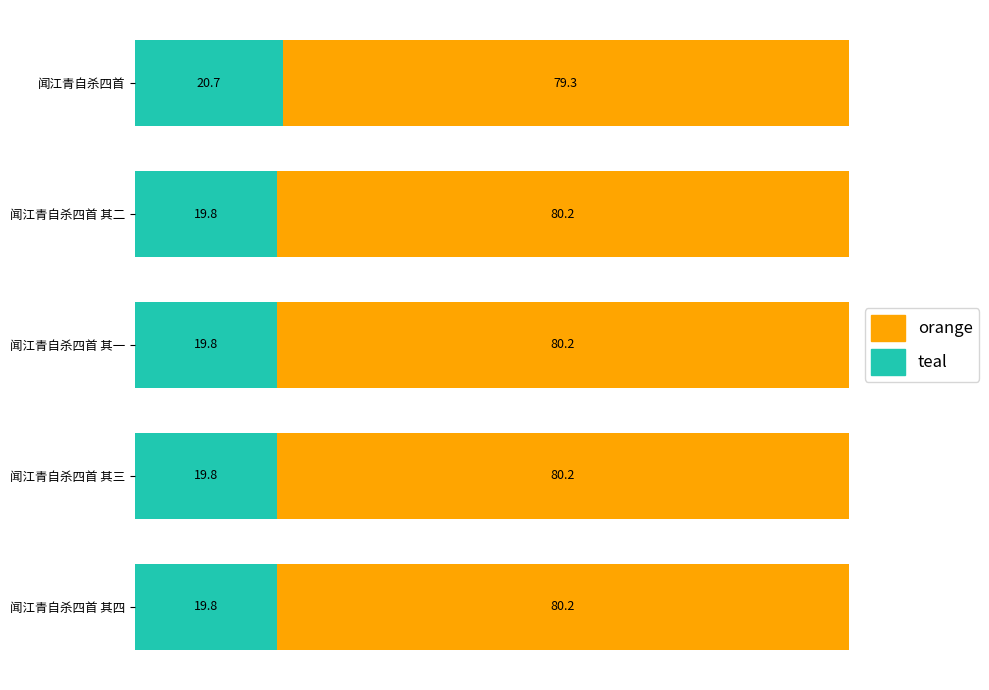

What is the highest value of the teal series?

20.7